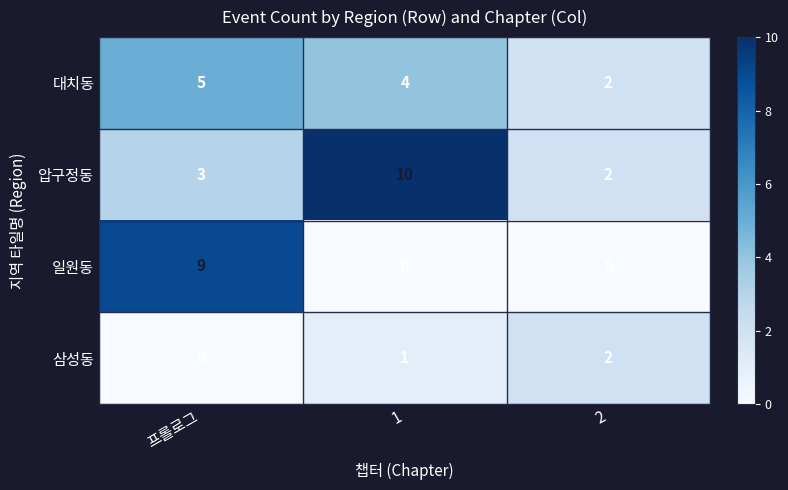

The 삼성동 series shows 1 at 1. True or false?

True